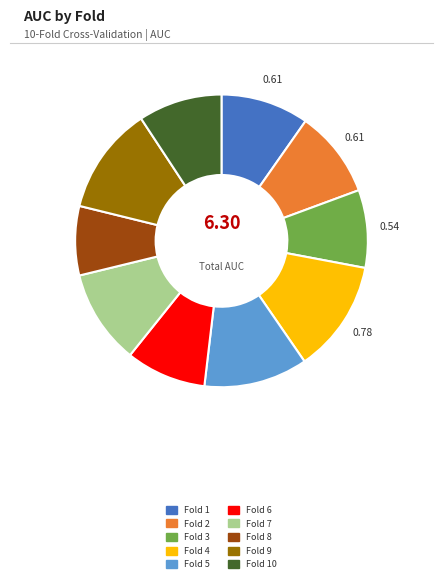

Is there a majority slice in this chart?

No